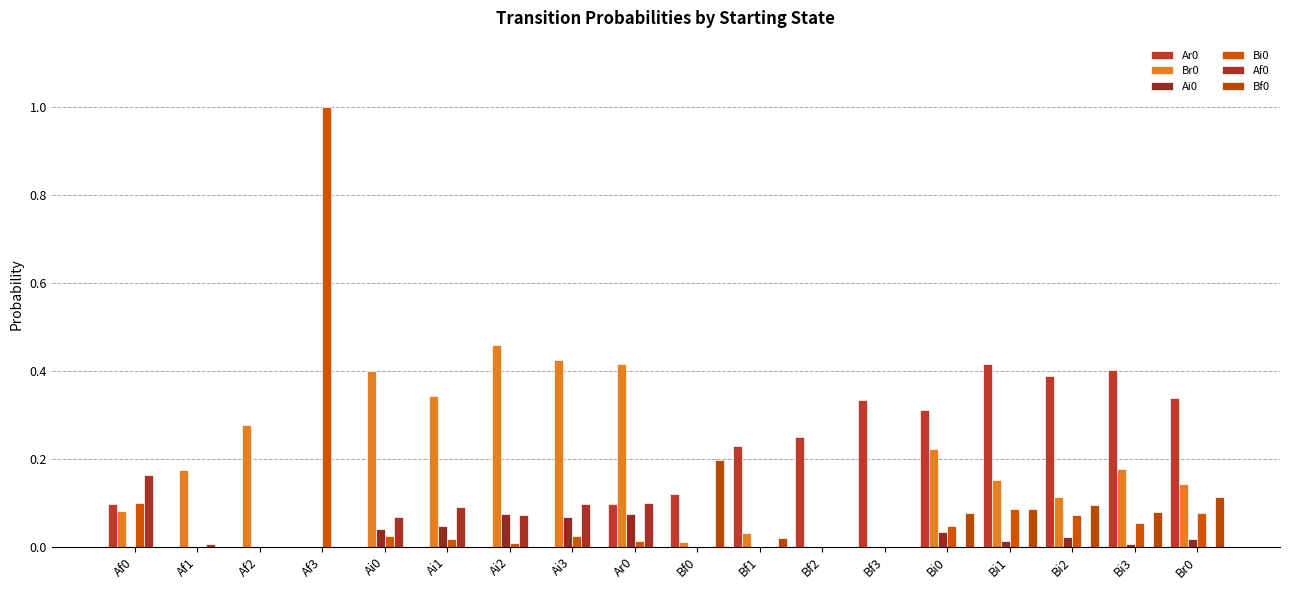

Which has a higher value, Bi0 or Ai1?

Bi0